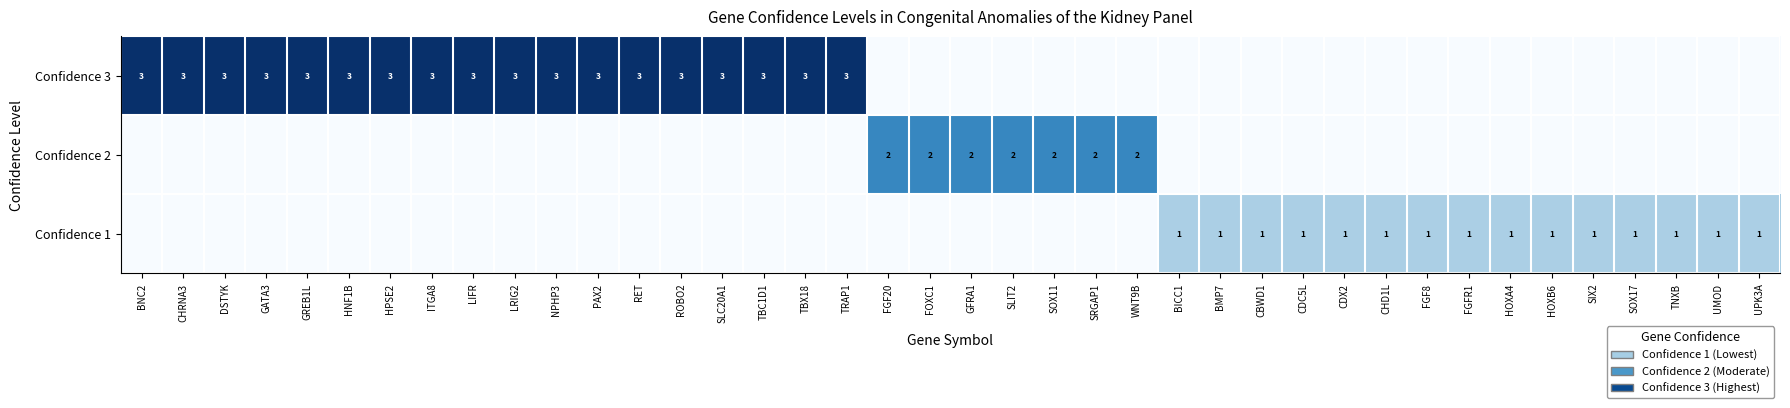

At how many categories does at least one series exceed 0?

40